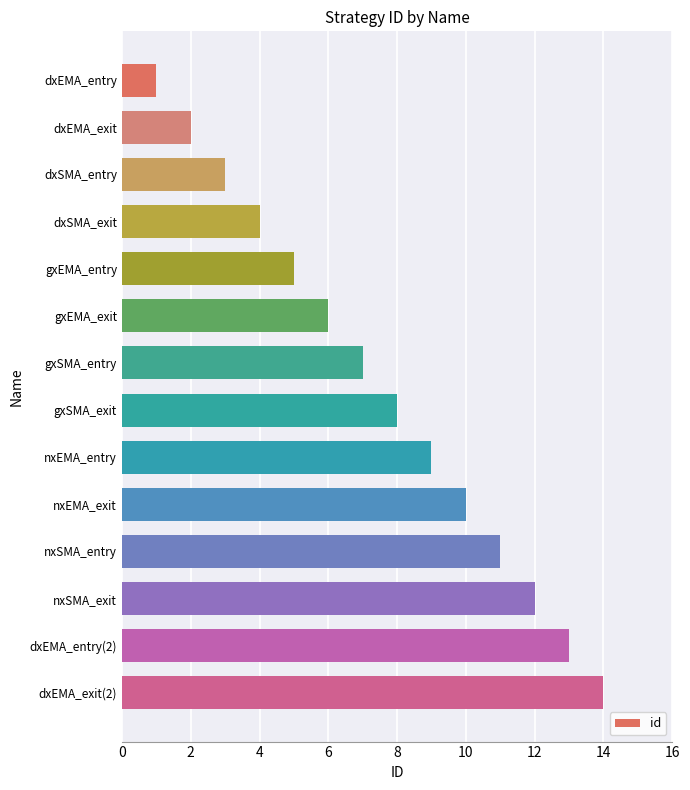

At which category does the chart reach its minimum across all series?

dxEMA_entry